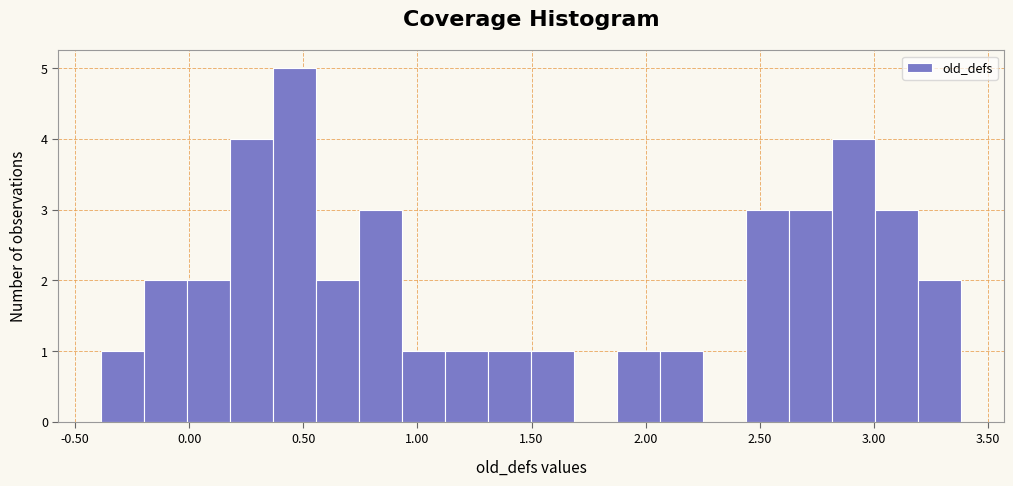

Around what value on the x-axis is the tallest bar? Give the approximate position of its centre, as read against the axis.

0.45